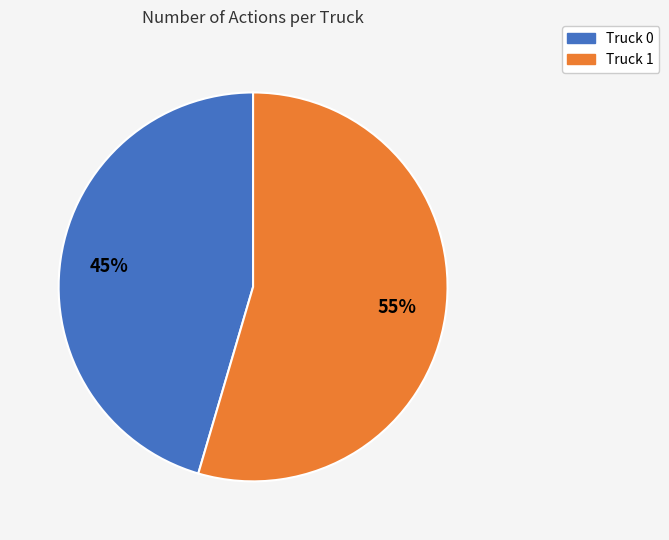

To the nearest percent, what is the combined percentage of Truck 0 and Truck 1?

100%